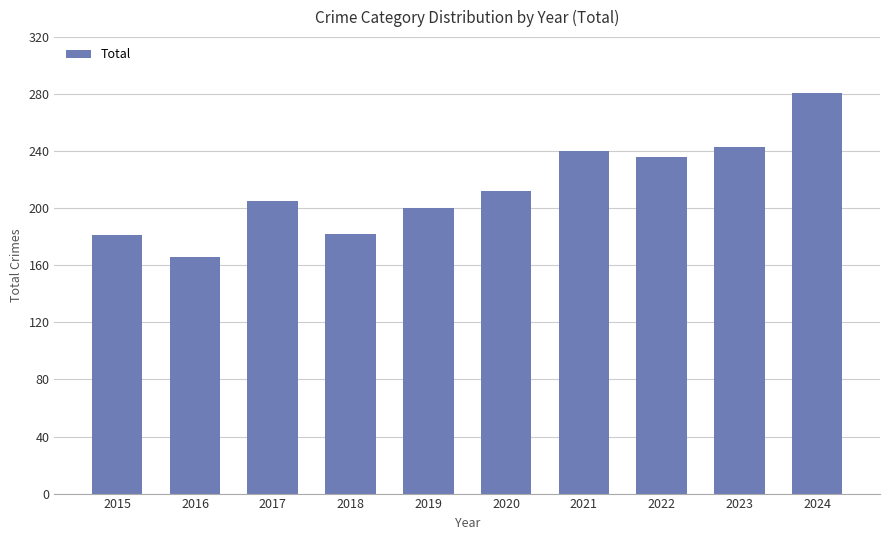

What is the maximum value shown in the chart?

281